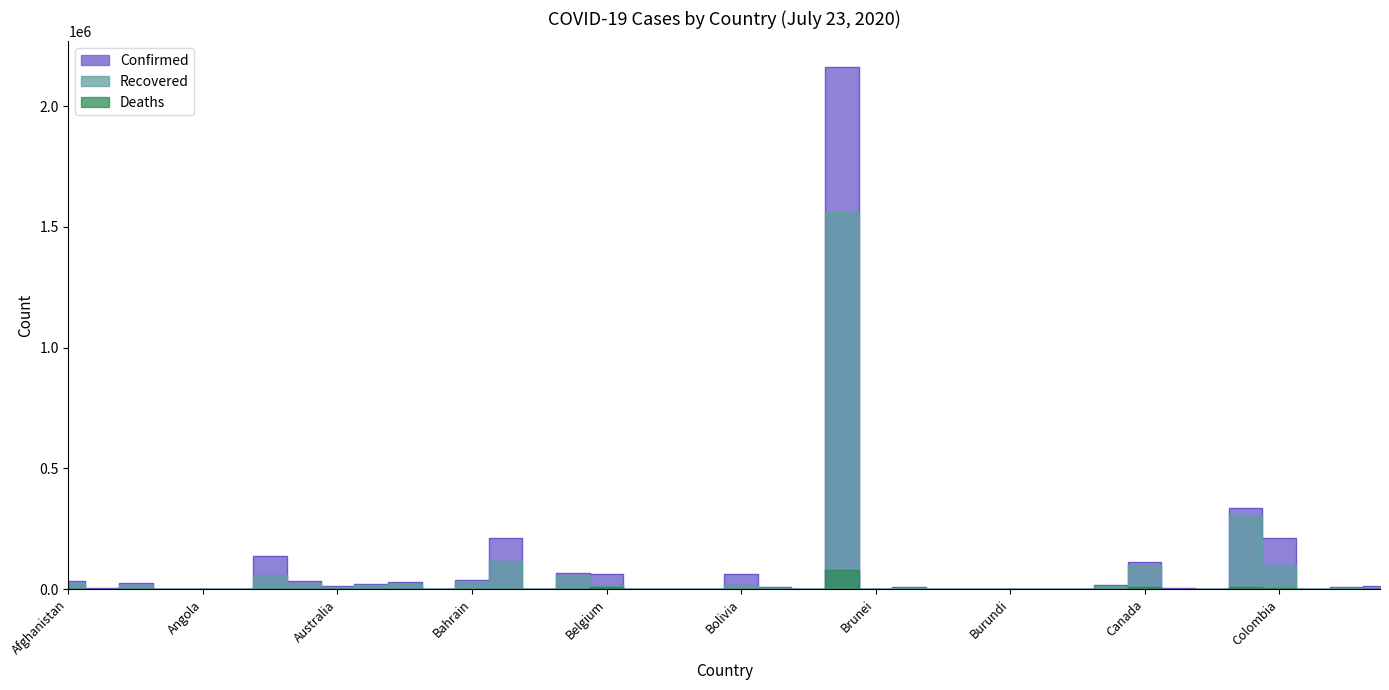

What is the label of the 14th point from the right?

Burkina Faso